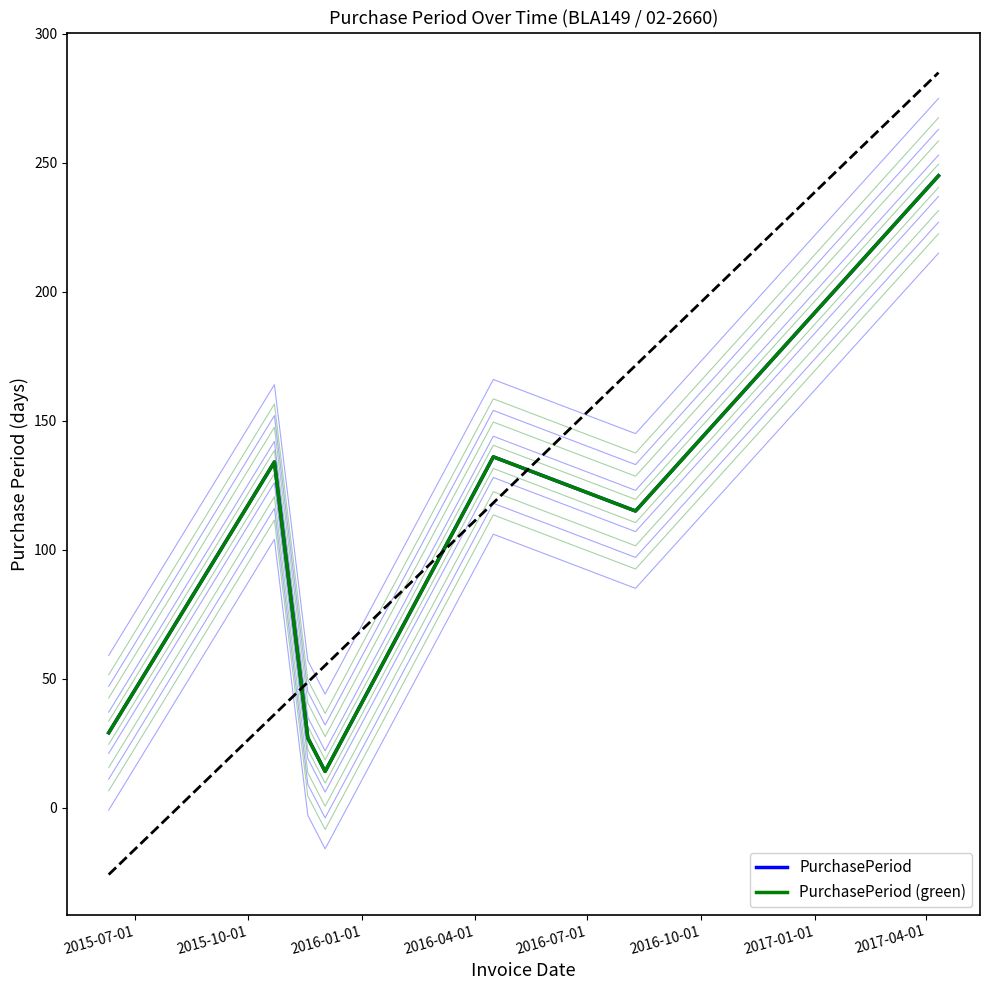

At how many categories does at least one series exceed 107?

4